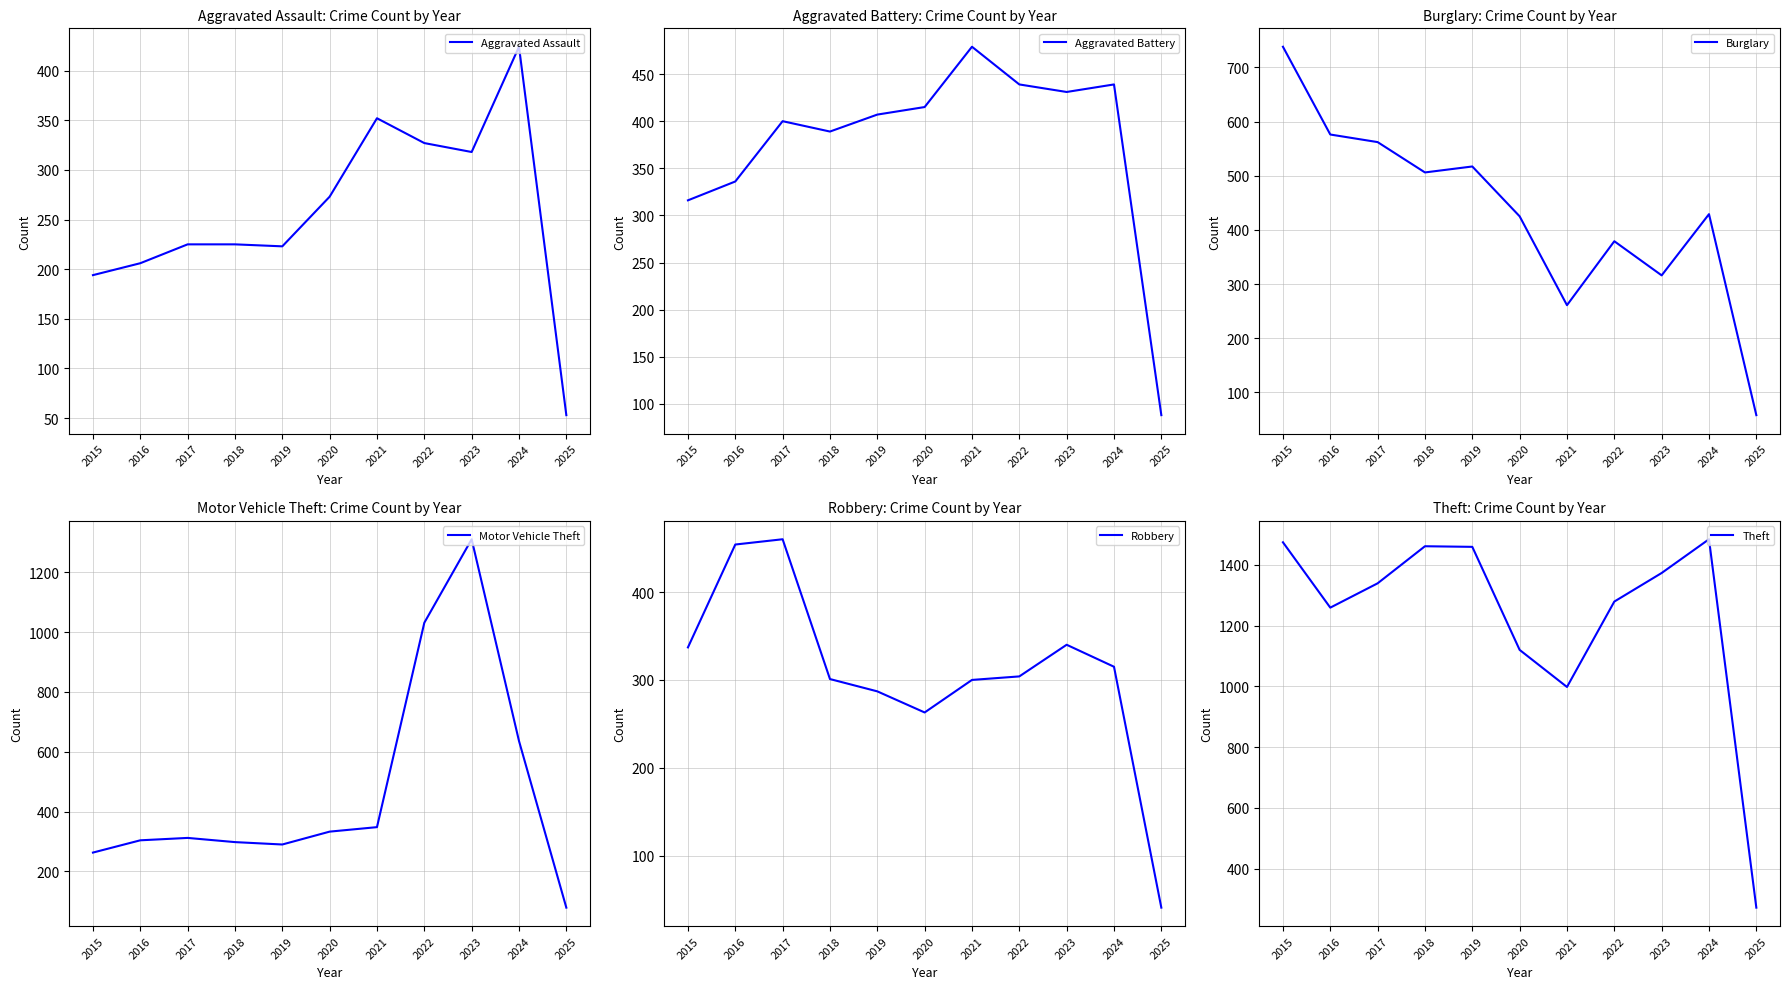

Does the chart have visible grid lines?

Yes